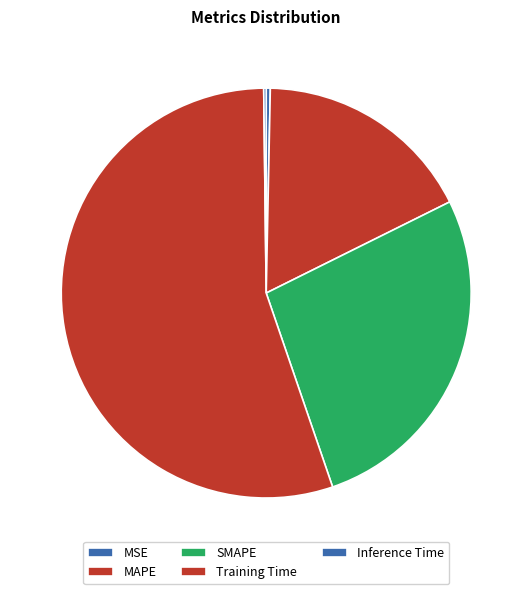

Which slice is the largest?

Training Time